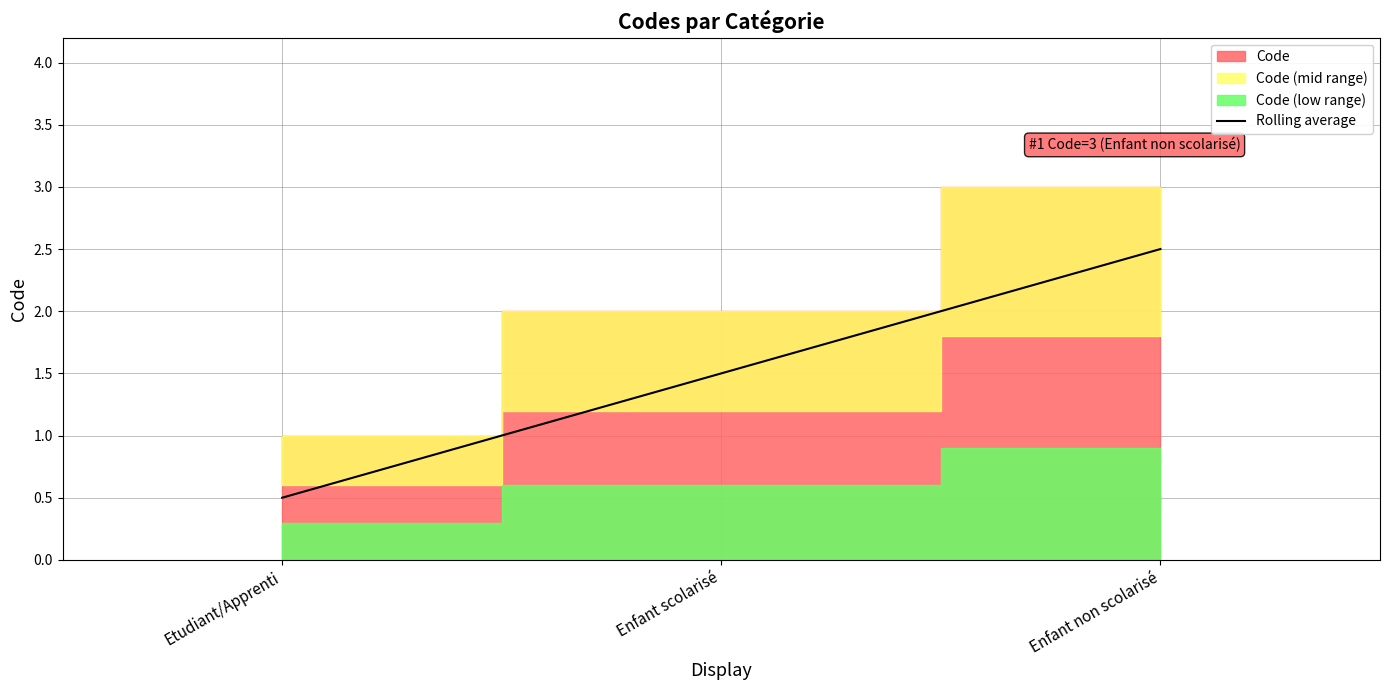

List the labels in order of value, smallest first.

Etudiant/Apprenti, Enfant scolarisé, Enfant non scolarisé